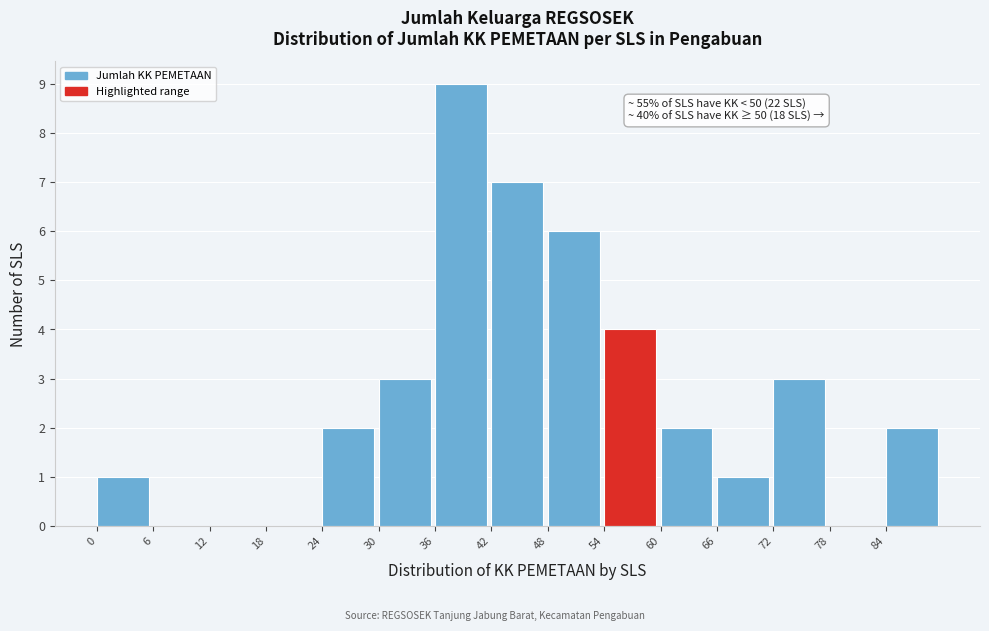

Which range on the x-axis has the tallest bar?

36 to 42